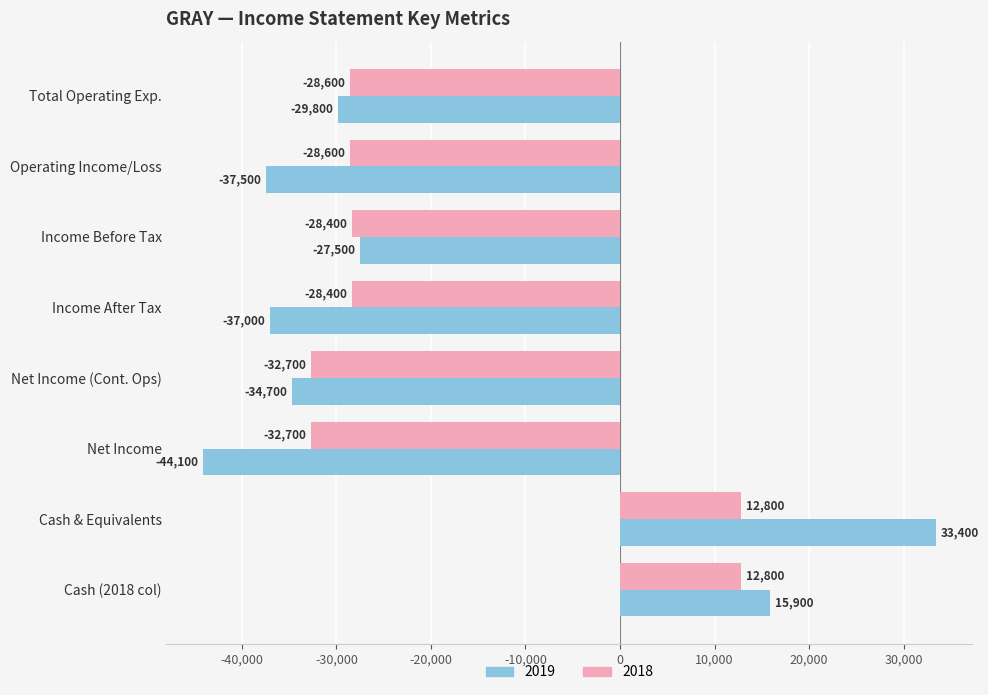

The value of 2019 at Income After Tax is -37000. True or false?

True